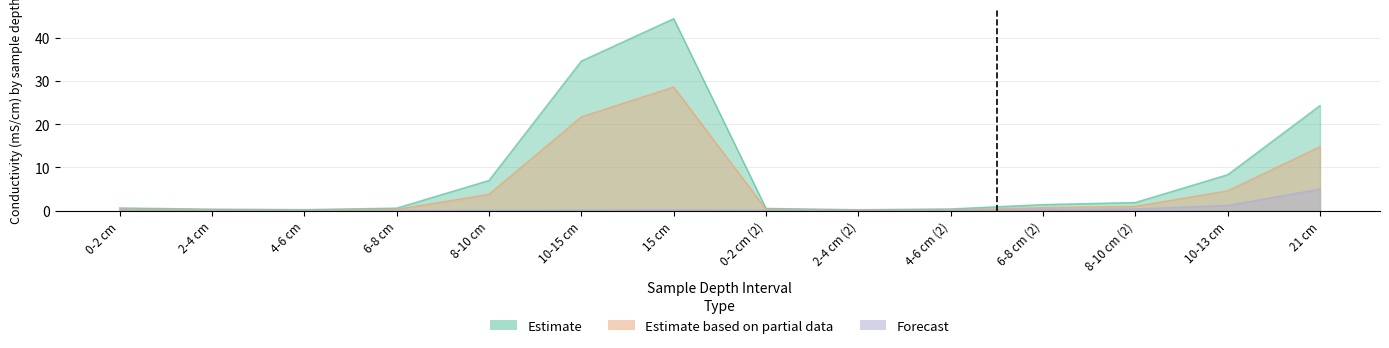

True or false: Estimate has a value of 0.9 at 0-2 cm.

False